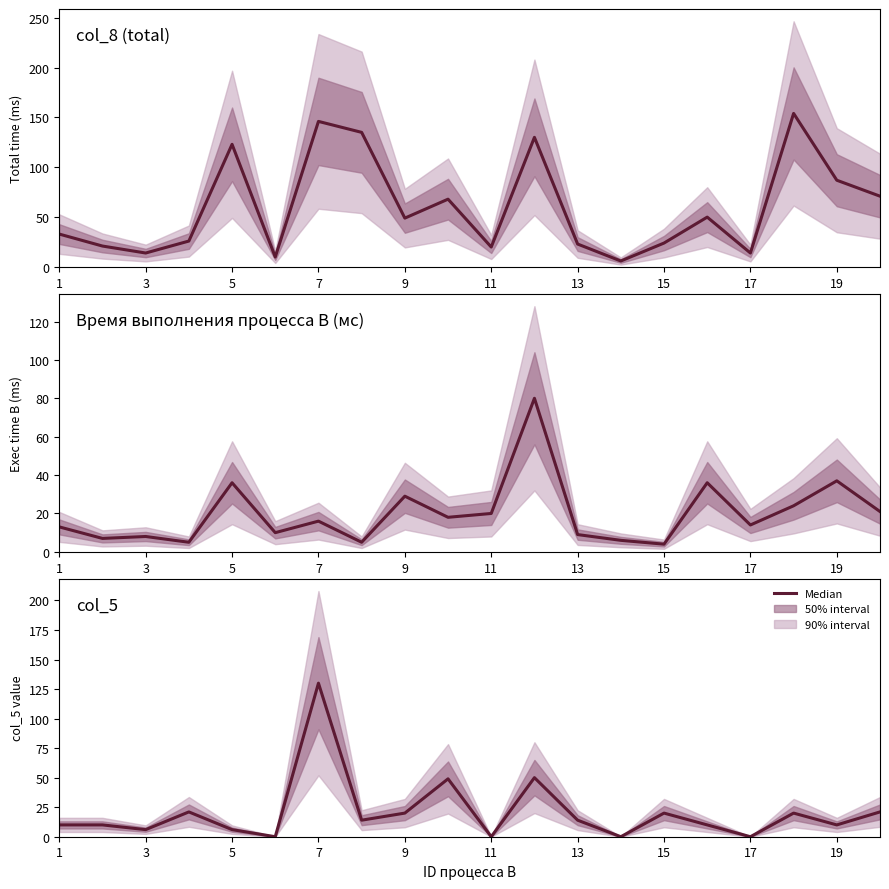

What is the difference between the maximum and minimum values in the col_5 series?

130